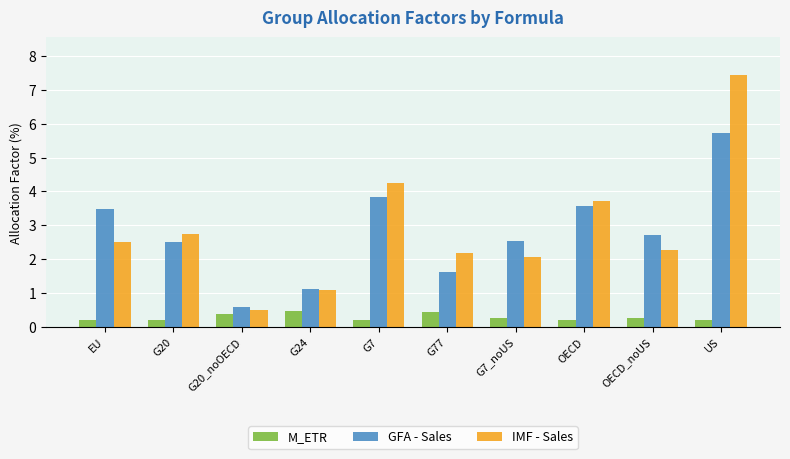

What is the difference between the maximum and second lowest values in the M_ETR series?

0.3